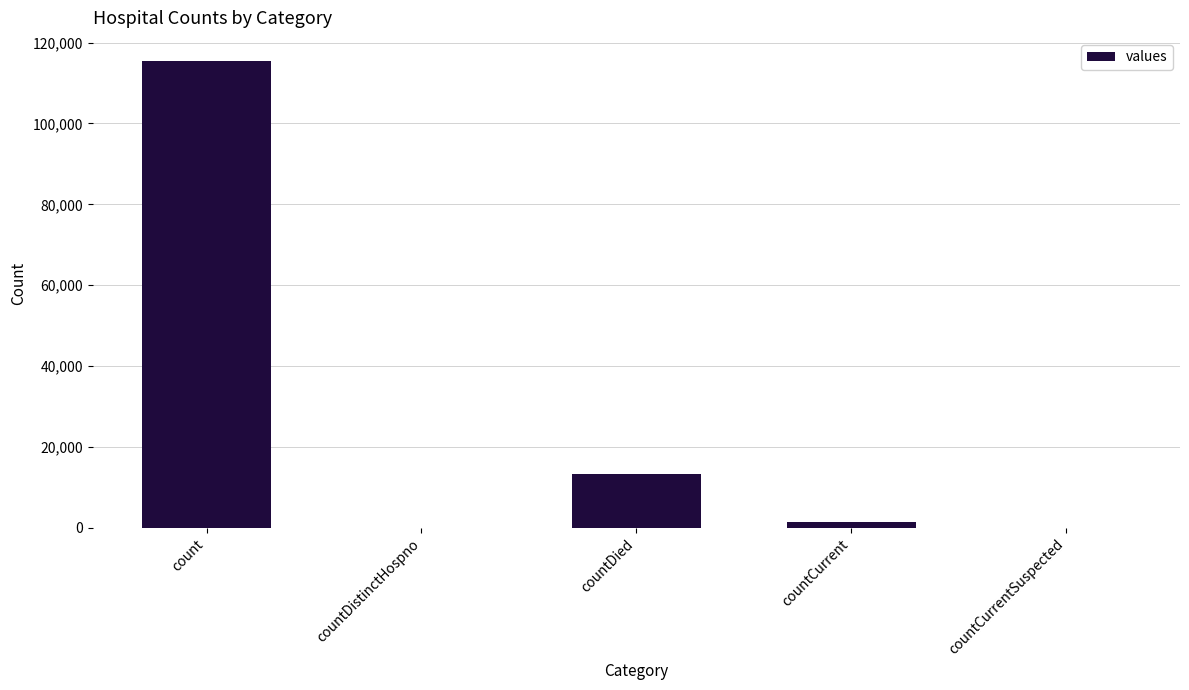

What is the maximum value shown in the chart?

115379